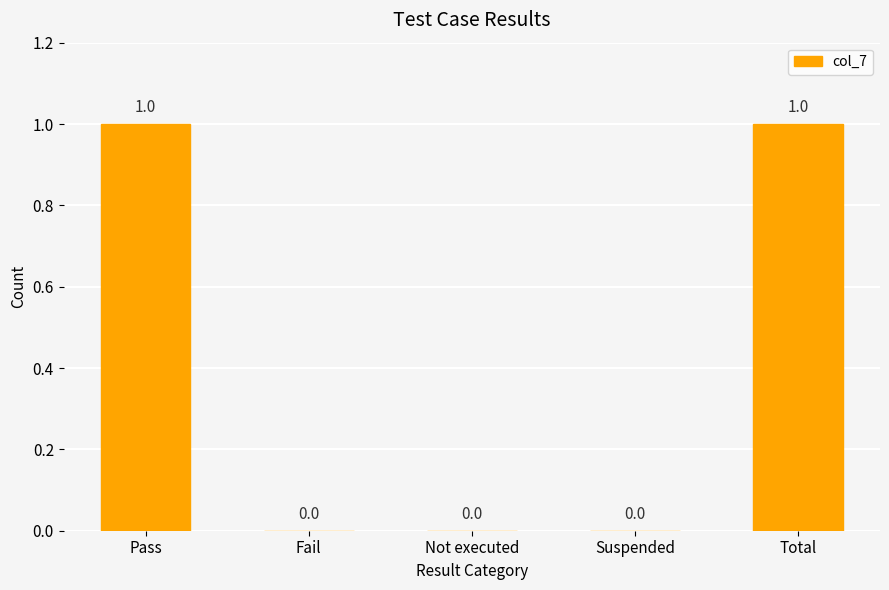

True or false: the data shows 1 at Total.

True